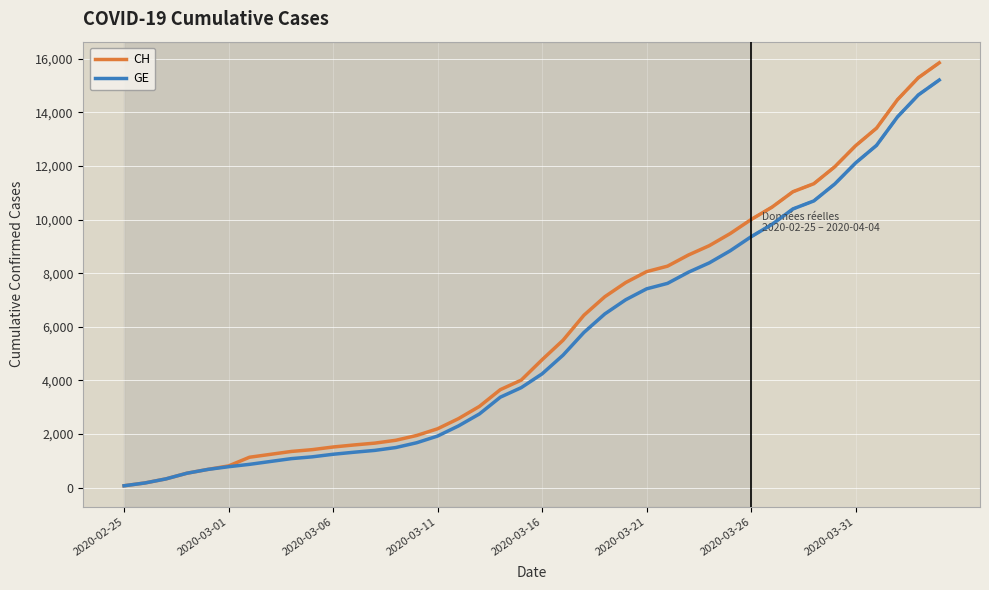

Reading left to right, what are all the values shown in this chart?

CH: 73	178	329	540	682	814	1137	1245	1353	1420	1519	1595	1664	1770	1949	2199	2577	3033	3658	4014	4775	5501	6434	7125	7654	8061	8265	8681	9030	9481	10005	10467	11041	11340	11971	12758	13413	14473	15294	15850
GE: 73	178	329	540	682	784	872	979	1085	1152	1248	1324	1393	1499	1678	1928	2306	2752	3377	3733	4248	4944	5792	6483	7012	7419	7623	8039	8388	8839	9363	9825	10399	10698	11329	12116	12771	13831	14652	15208